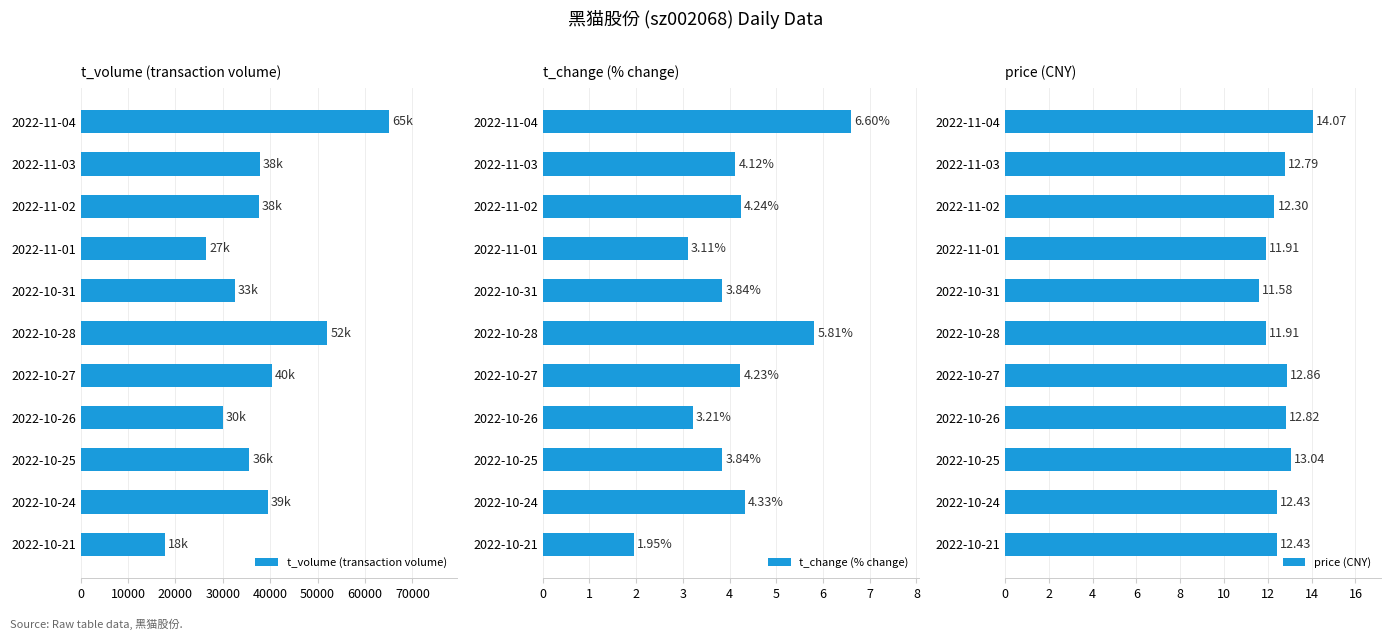

What is the difference between the maximum and minimum values in the price (CNY) series?

2.5